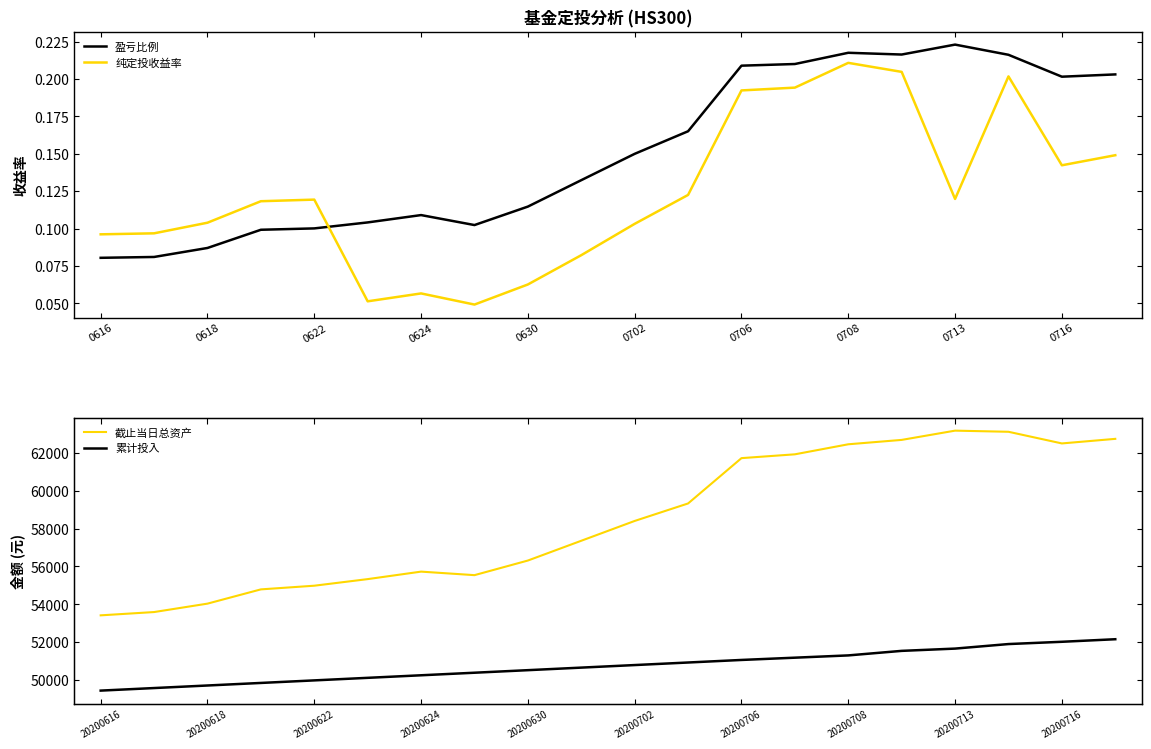

At how many categories does at least one series exceed 23611?

20